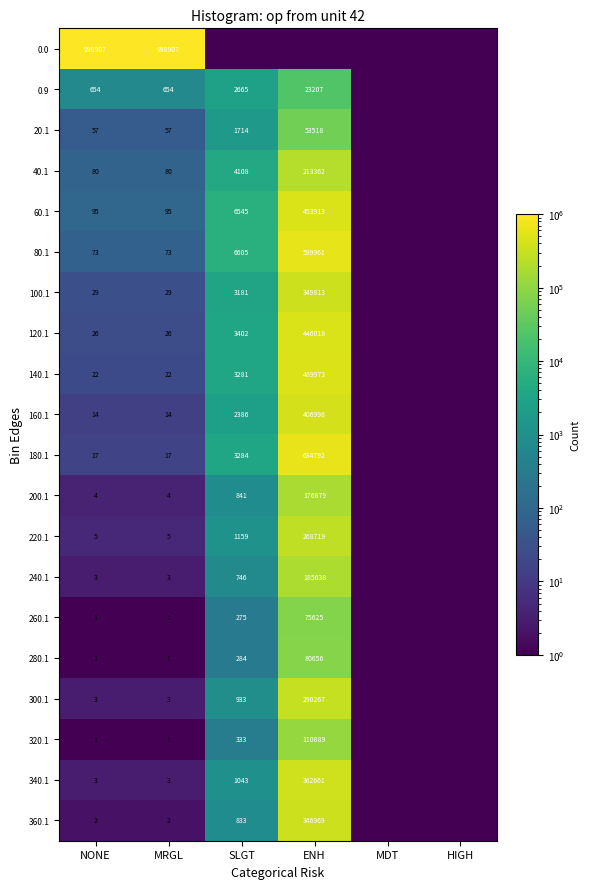

What is the difference between the highest and lowest values at MRGL?

998906.0